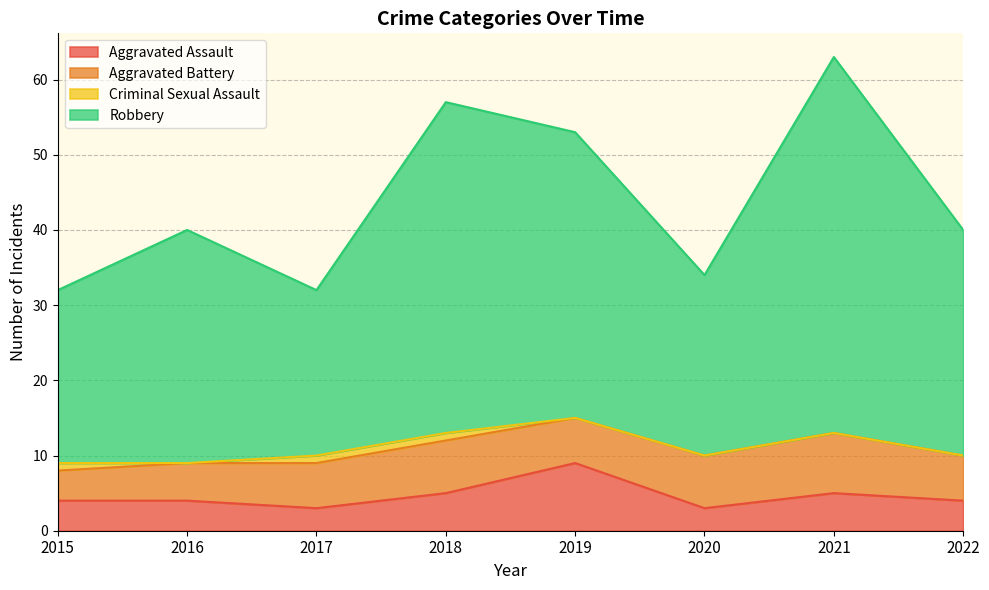

What value does the Robbery series have at 2015?

32